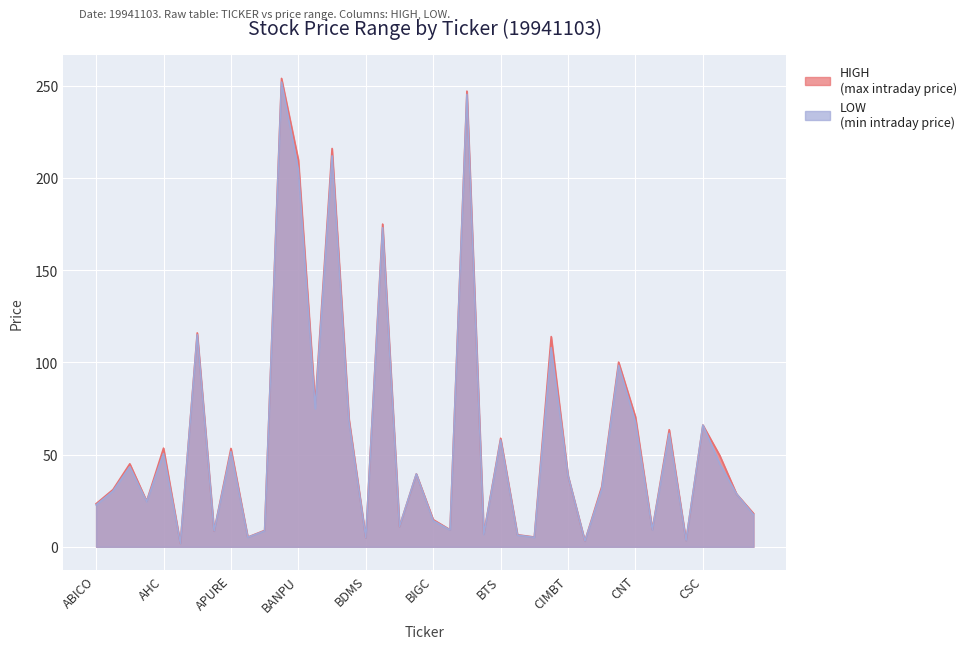

Which category has the highest value in the LOW series?

AYUD